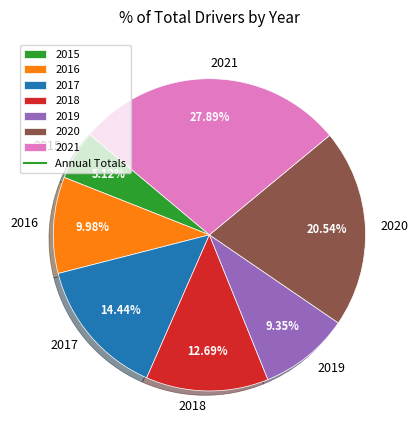

Which slice is the largest?

2021